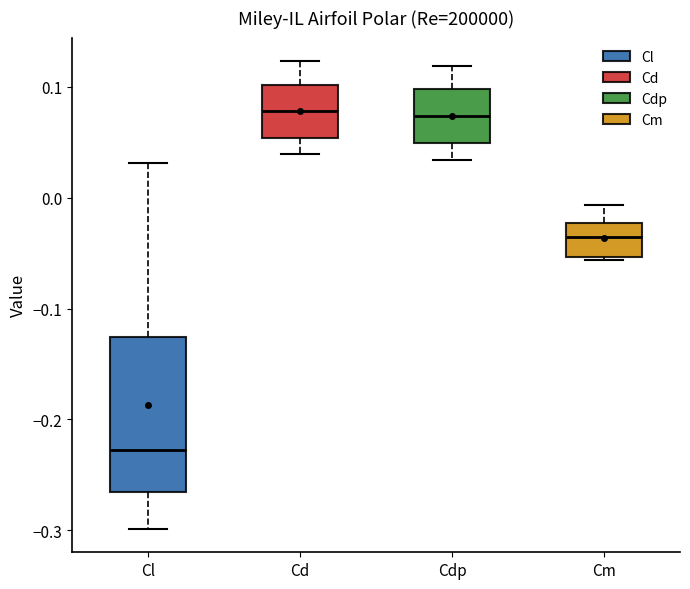

Comparing the boxes themselves (not the whiskers), which one is the tallest?

Cl